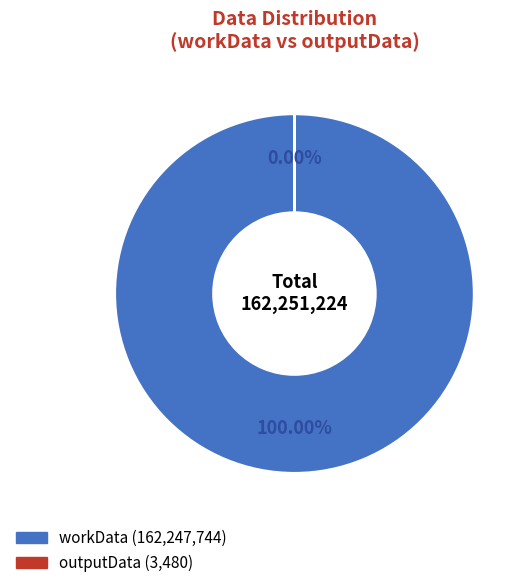

Is the sum of outputData and workData greater than half?

Yes